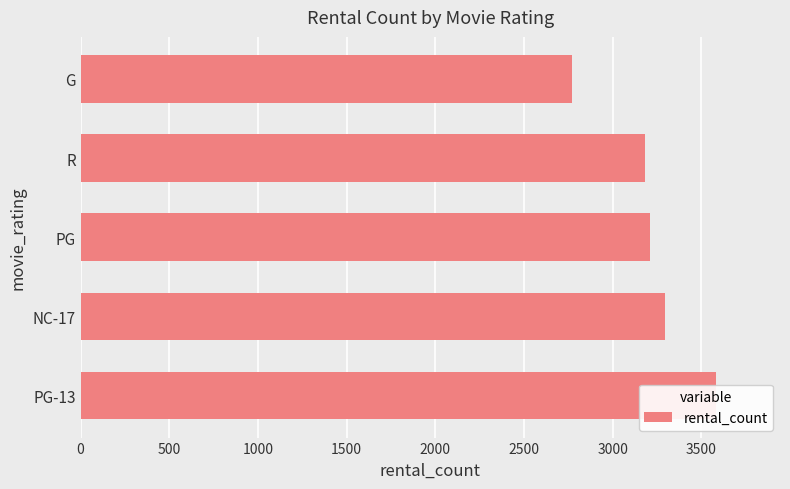

What is the minimum value shown in the chart?

2773